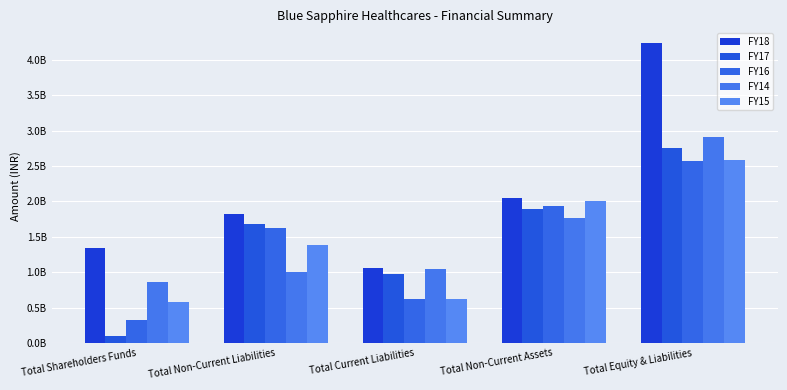

What is the total value across all series at Total Non-Current Assets?

9637211000